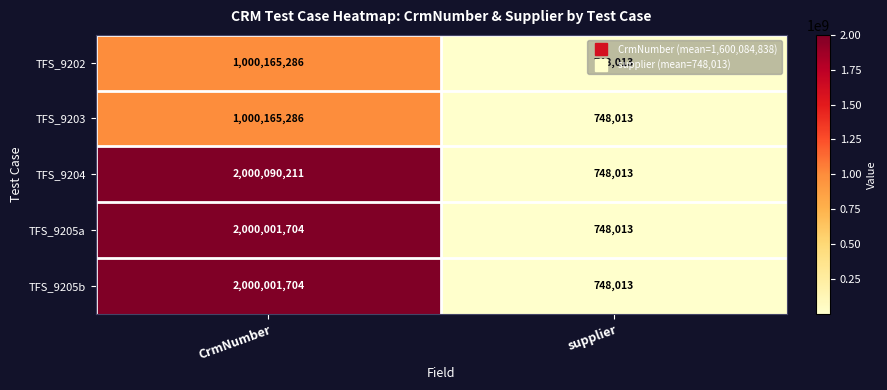

What is the sum of all TFS_9205b values?

2000749717